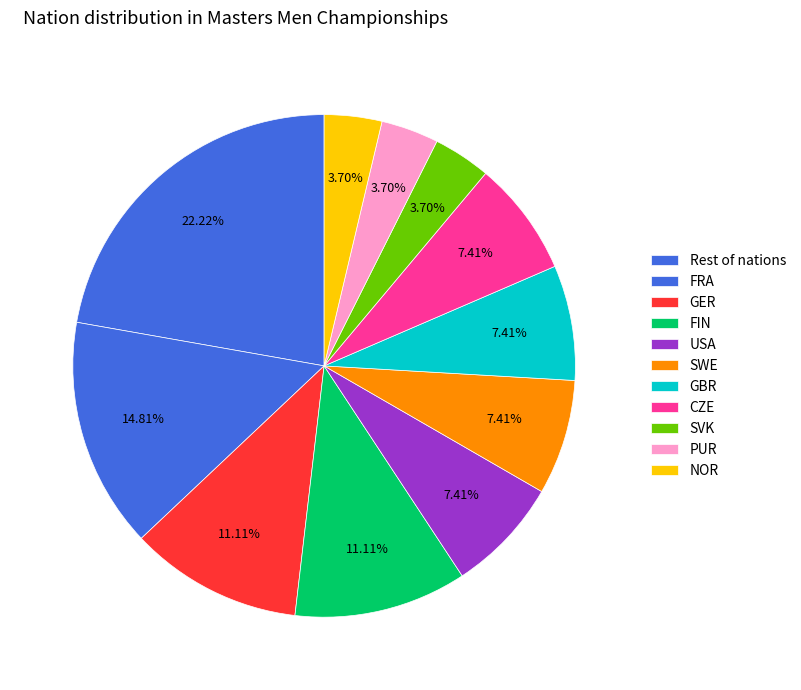

Which category has the biggest portion of the pie?

Rest of nations